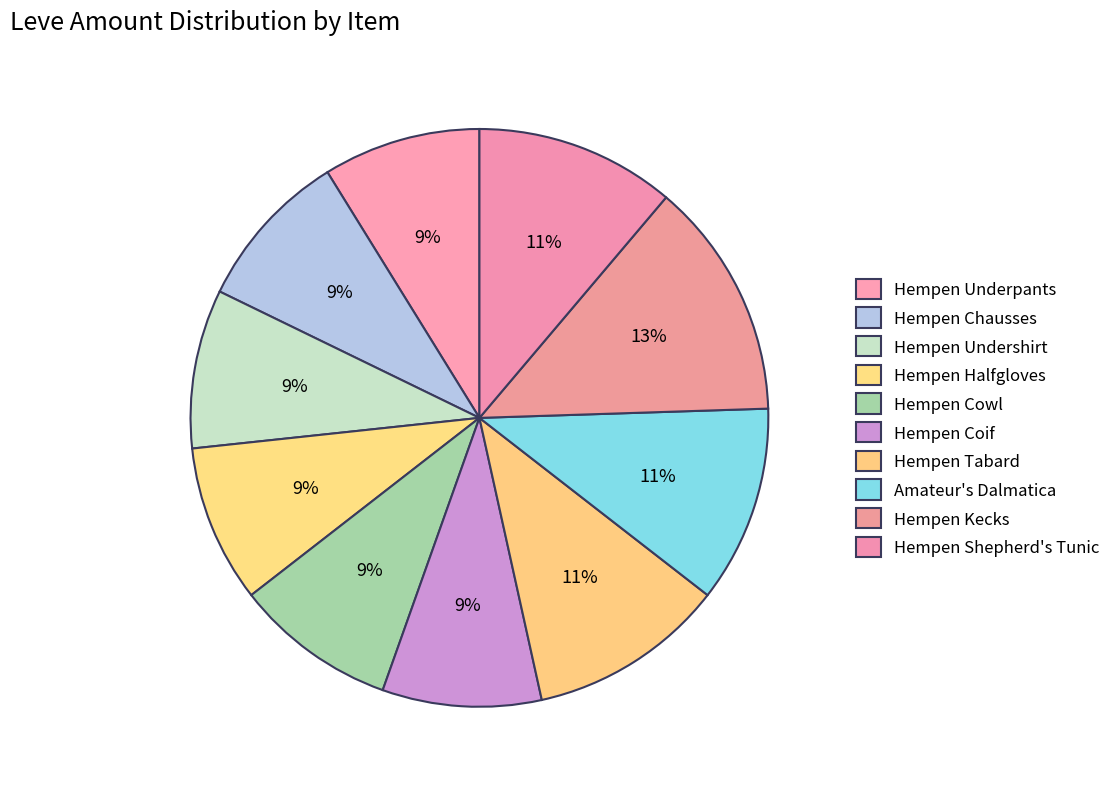

To the nearest percent, what is the difference between the Hempen Kecks and Hempen Shepherd's Tunic slice percentages?

2%